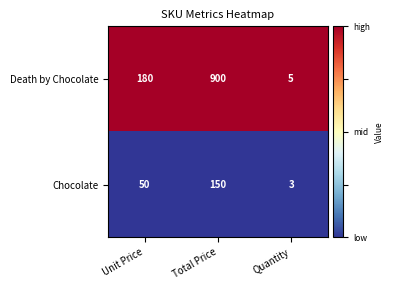

Which series has the largest range (max minus min)?

Death by Chocolate